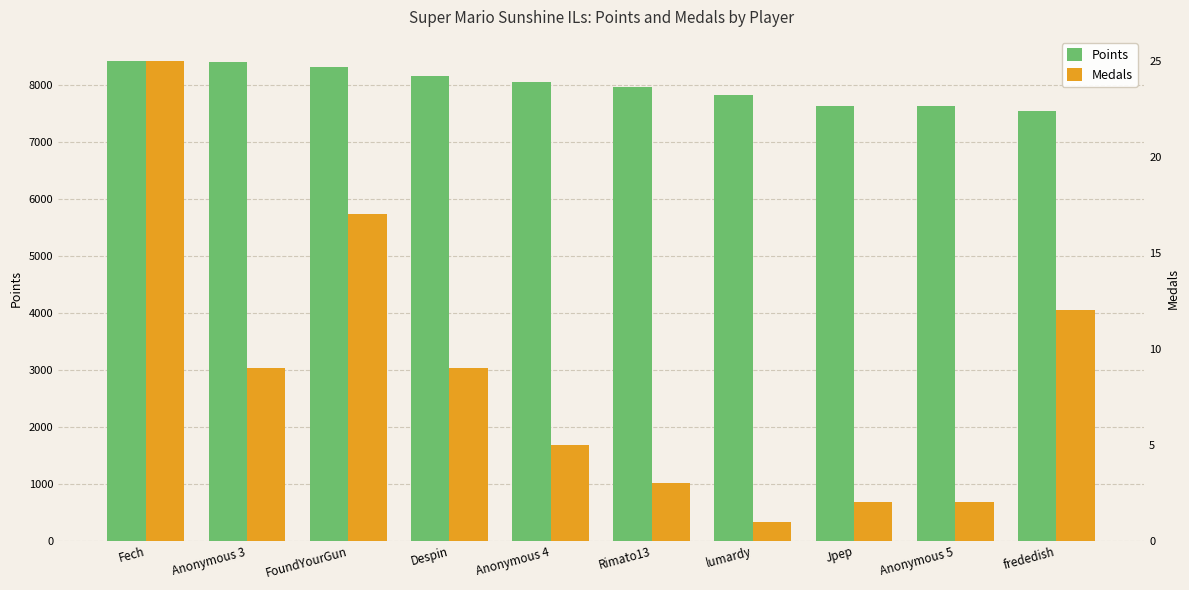

Which series changed the most between Despin and Jpep?

Points